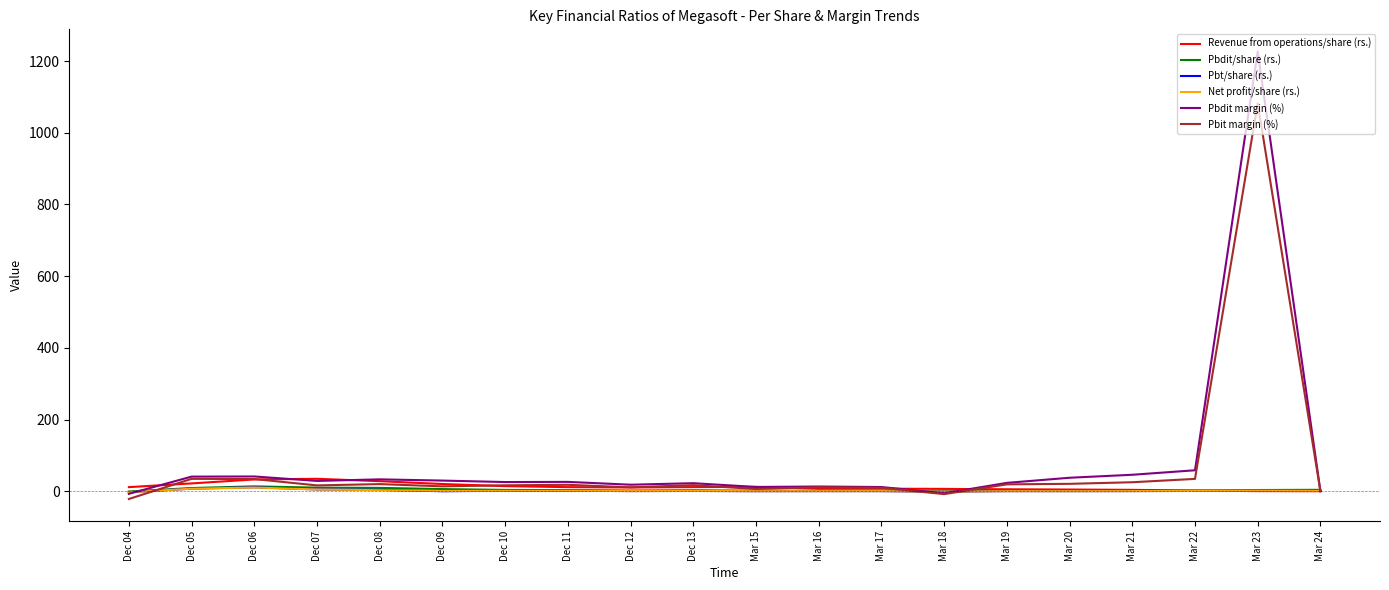

What is the average value of the Revenue from operations/share (rs.) series?

12.2